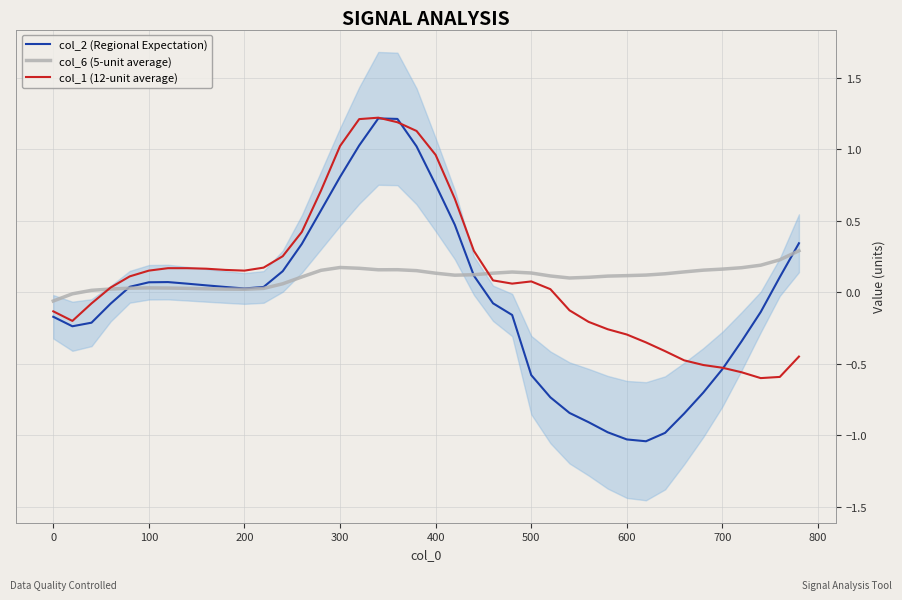

How many data points in col_1 (12-unit average) are less than 0?

16